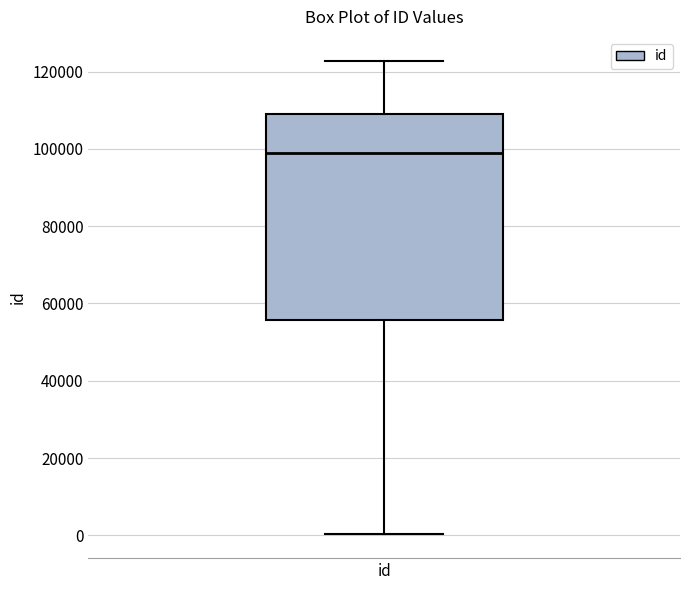

Transcribe this box plot: give where the median line is, the range the box spans, and where the two whiskers end, as read against the y-axis. The values are not printed on the chart, so give them approximately, as read against the axis.

median 98000, box 56000 to 110000, whiskers 0 to 122000